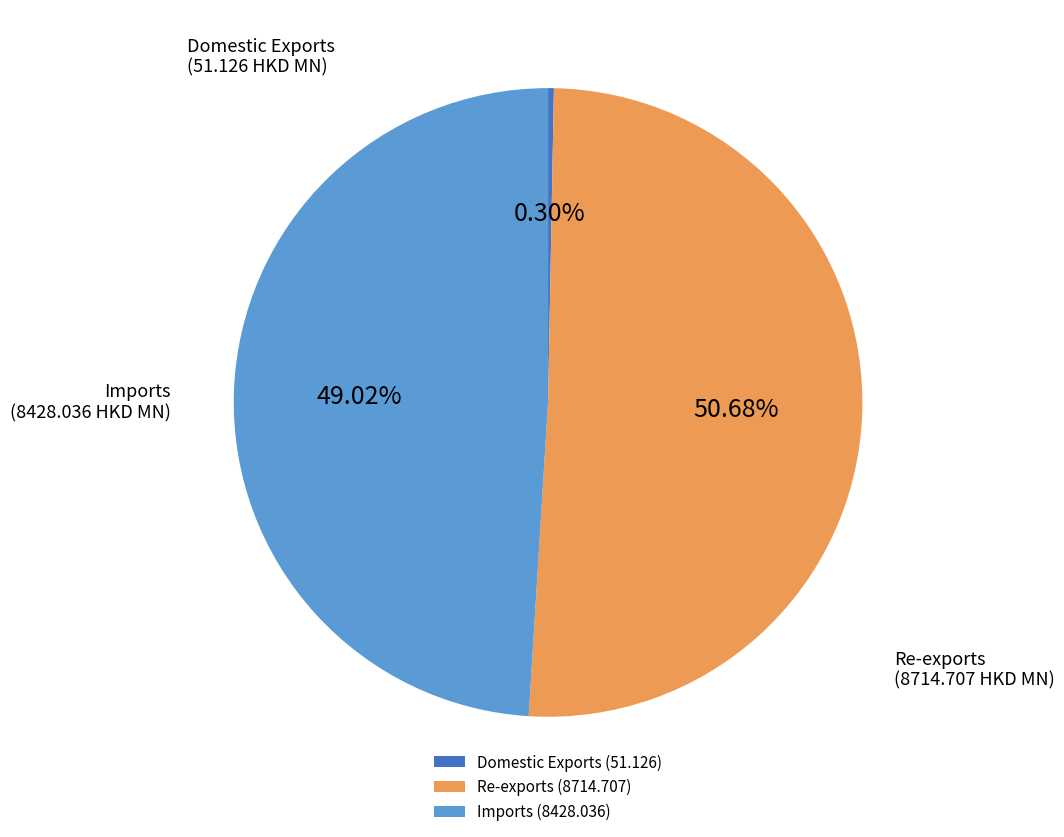

What percentage do Domestic Exports and Re-exports together represent?

51.0%